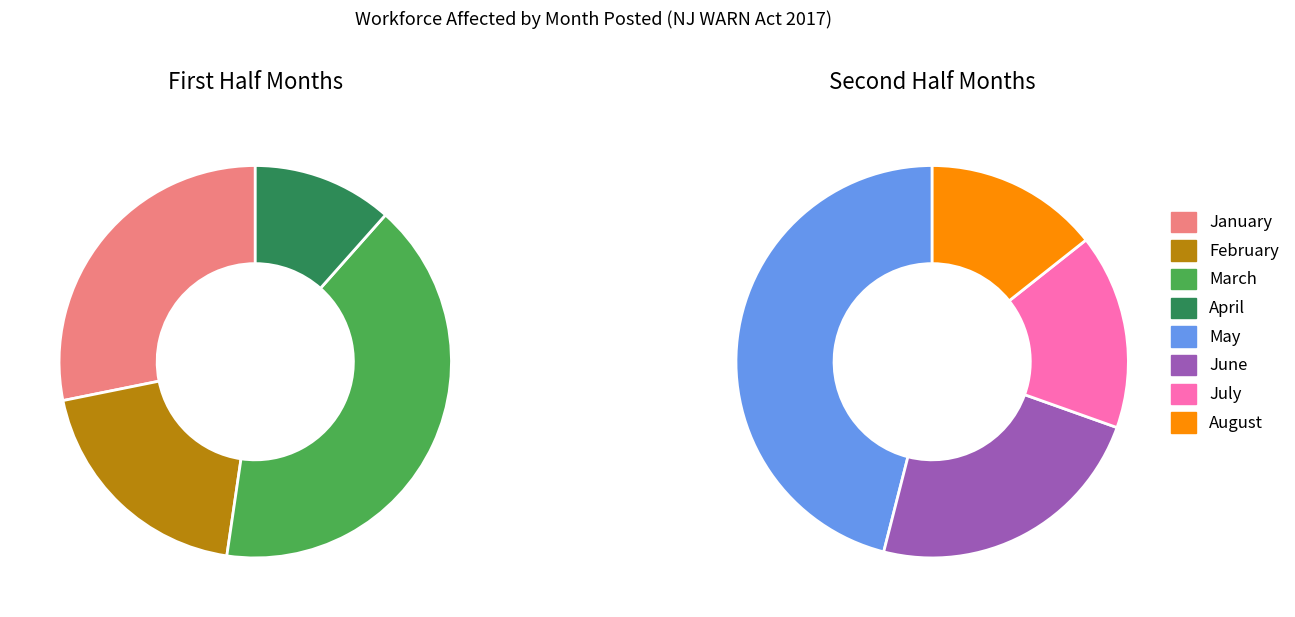

What percentage is the January slice, to the nearest percent?

28%